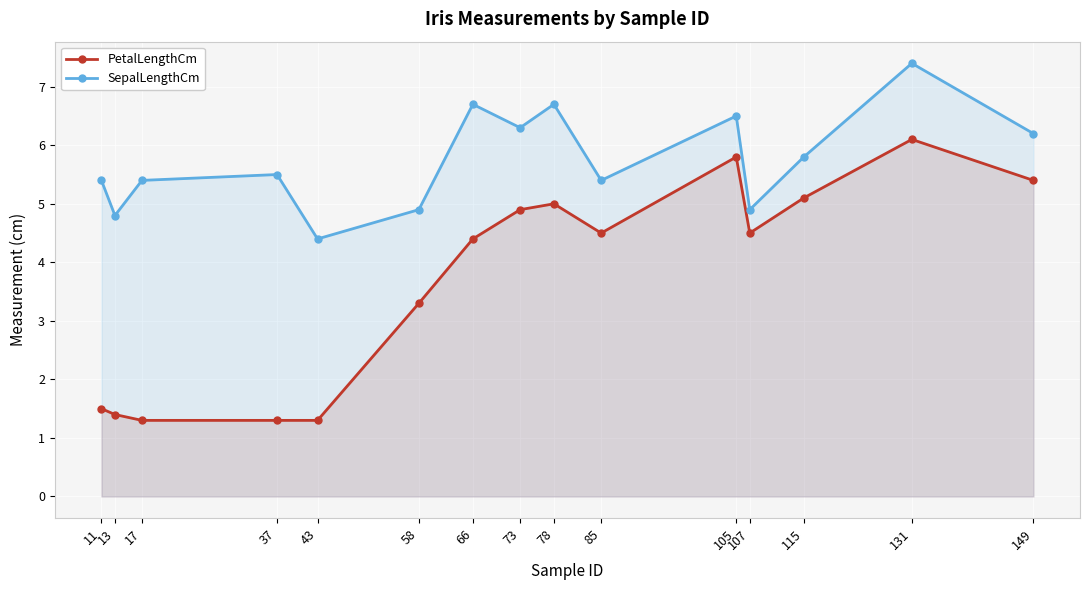

What is the difference between the maximum and minimum values in the PetalLengthCm series?

4.8